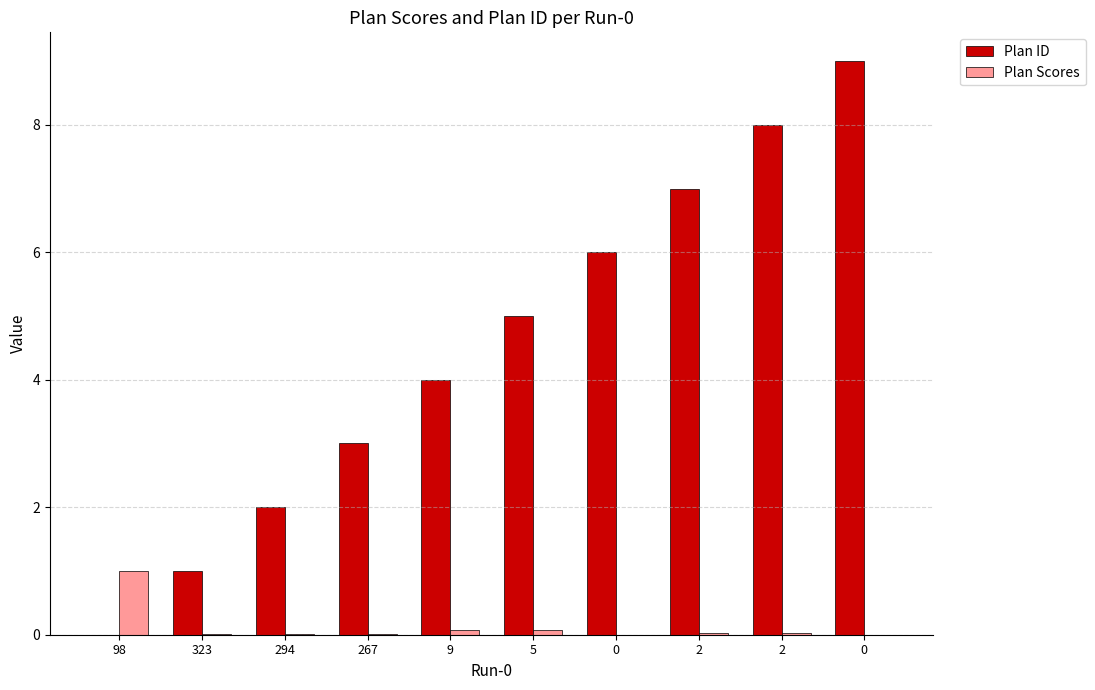

What is the difference between the maximum and minimum values in the Plan ID series?

9.0